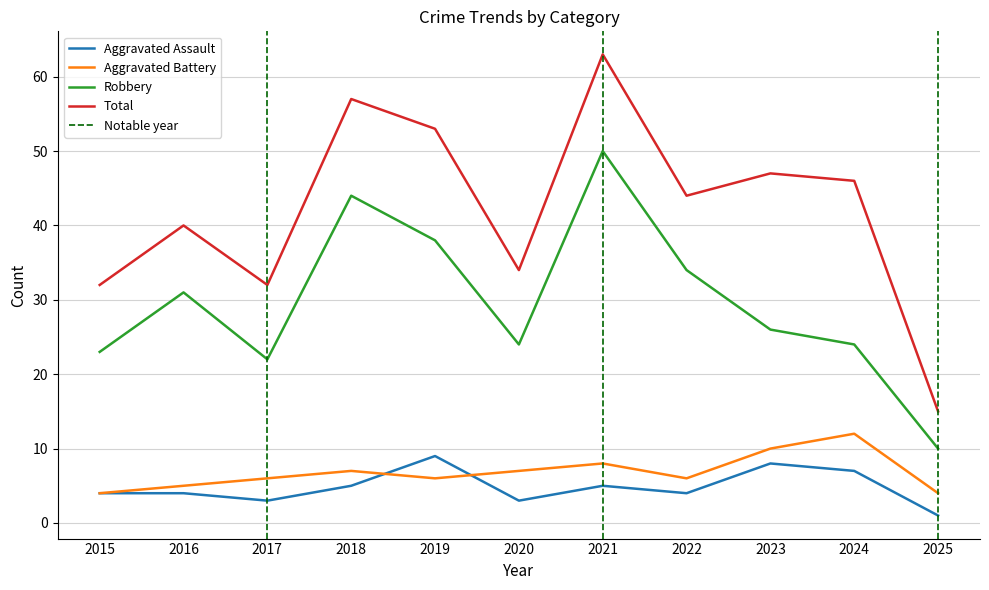

Is this an area chart (filled region under the line)?

No